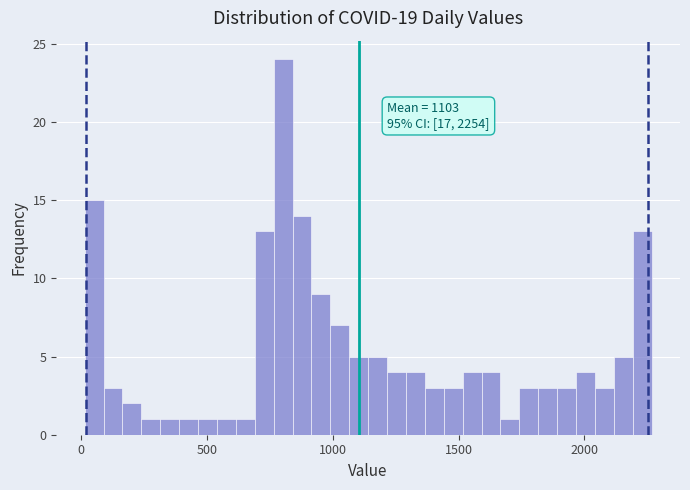

Around what value on the x-axis is the tallest bar? Give the approximate position of its centre, as read against the axis.

800